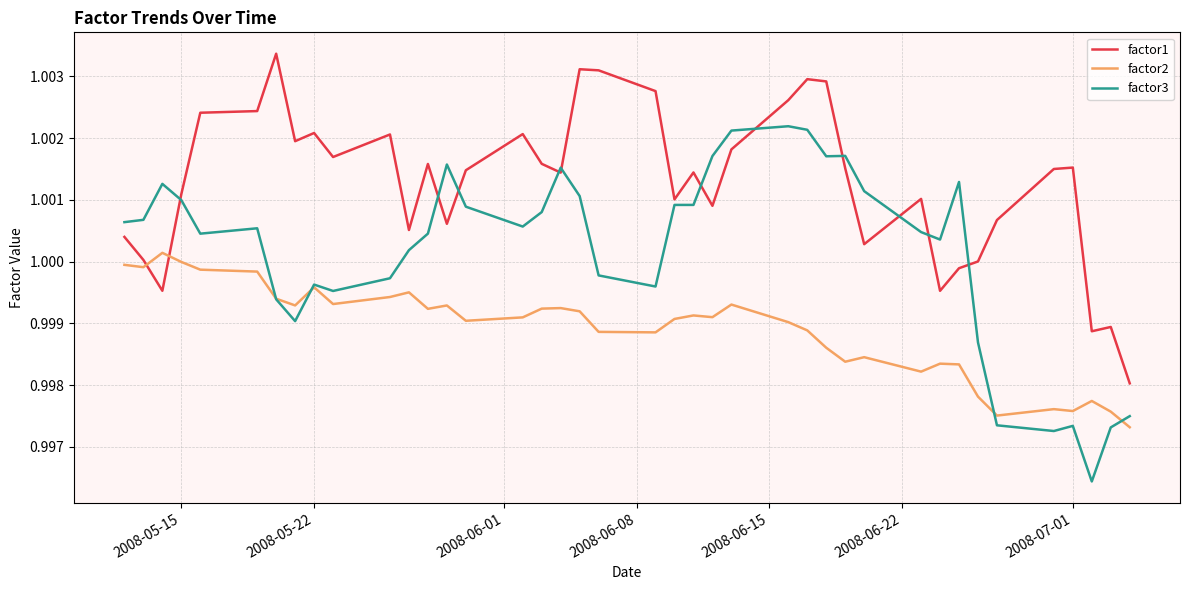

Which series ends up on top after the final intersection of factor3 and factor2?

factor3